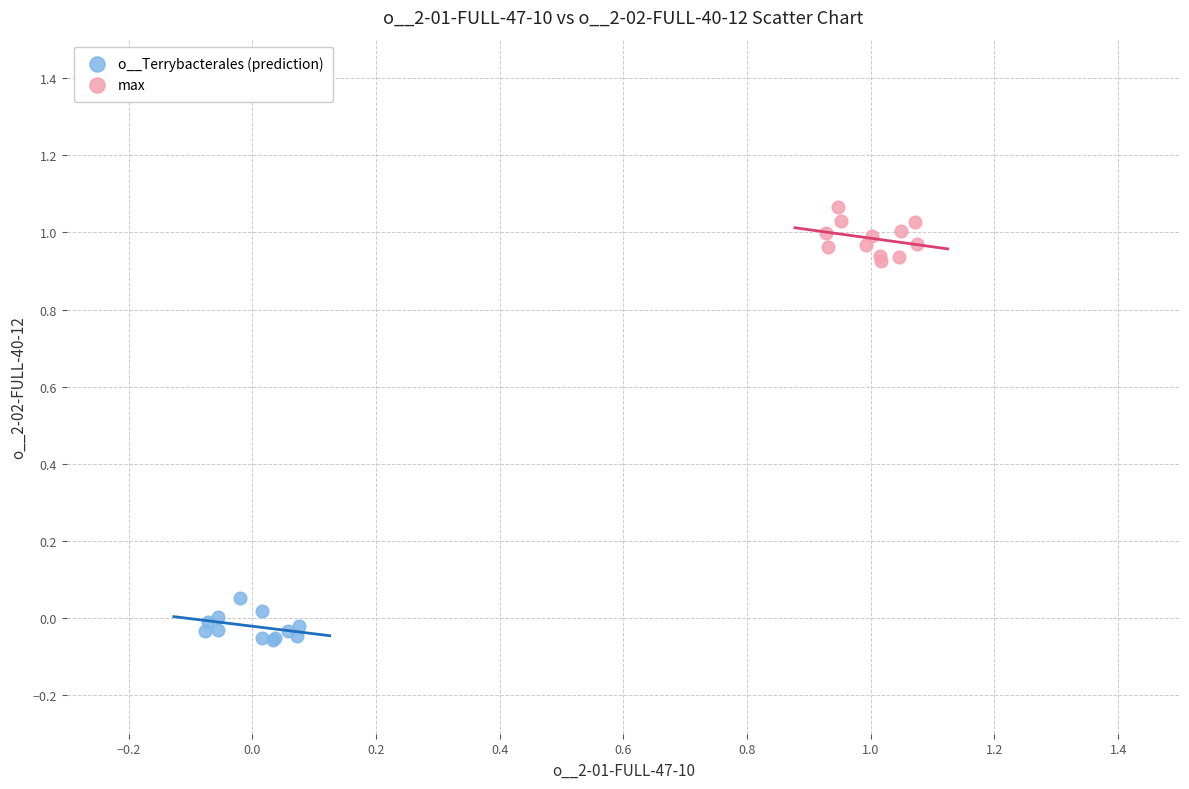

What are all the series names shown in the legend?

o__Terrybacterales (prediction), max